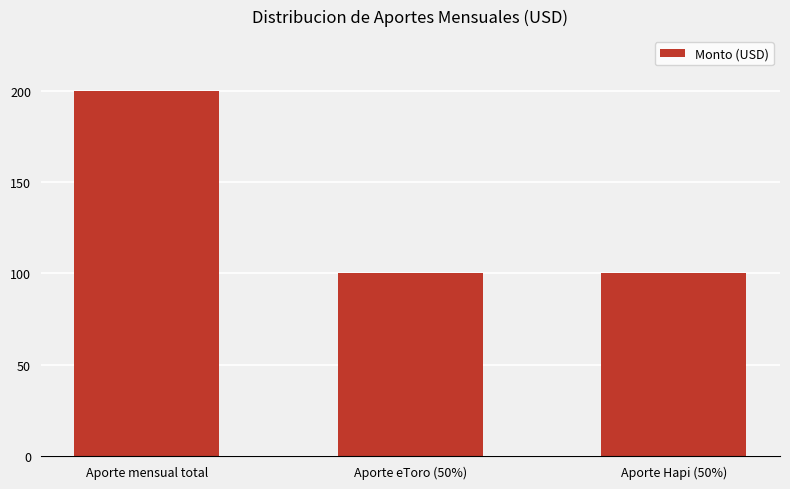

What is the smallest value displayed?

100